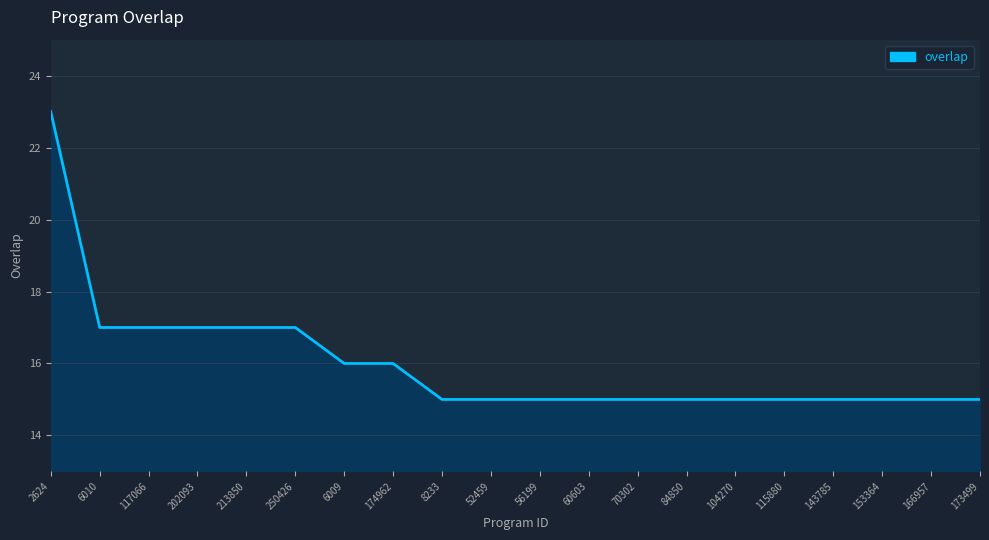

What is the difference between the second highest and minimum values?

2